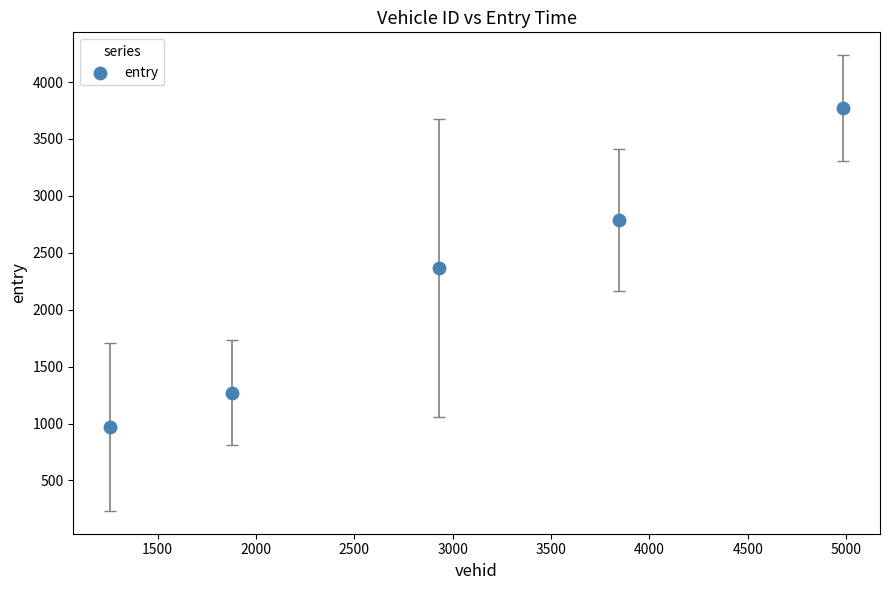

What is the average Y value?

2232.7